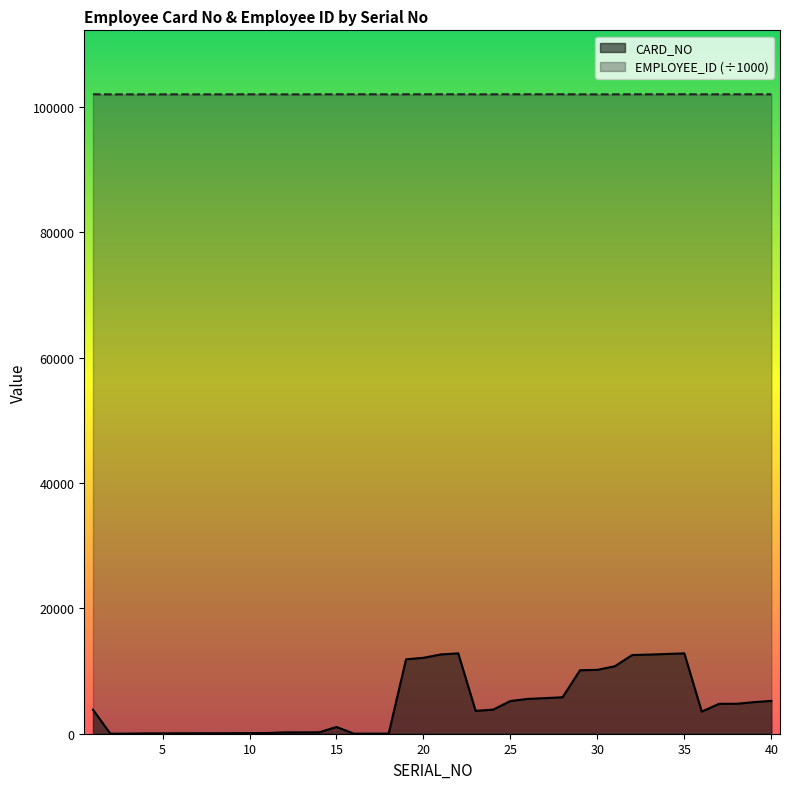

What is the difference between the highest and lowest values at 13?

101790.1